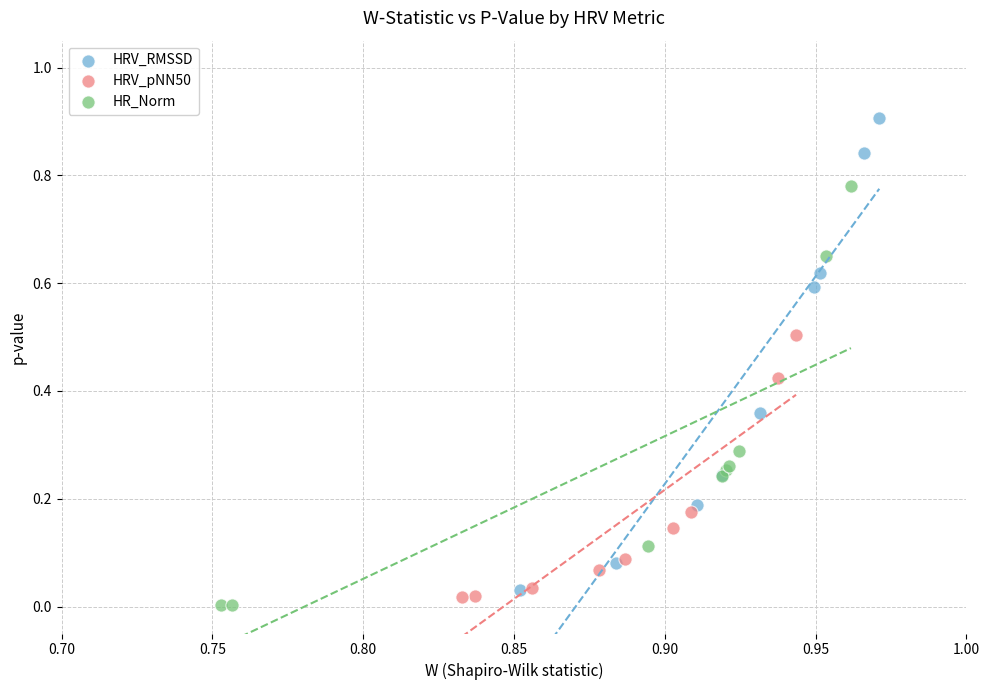

Which series reaches the maximum Y coordinate?

HRV_RMSSD